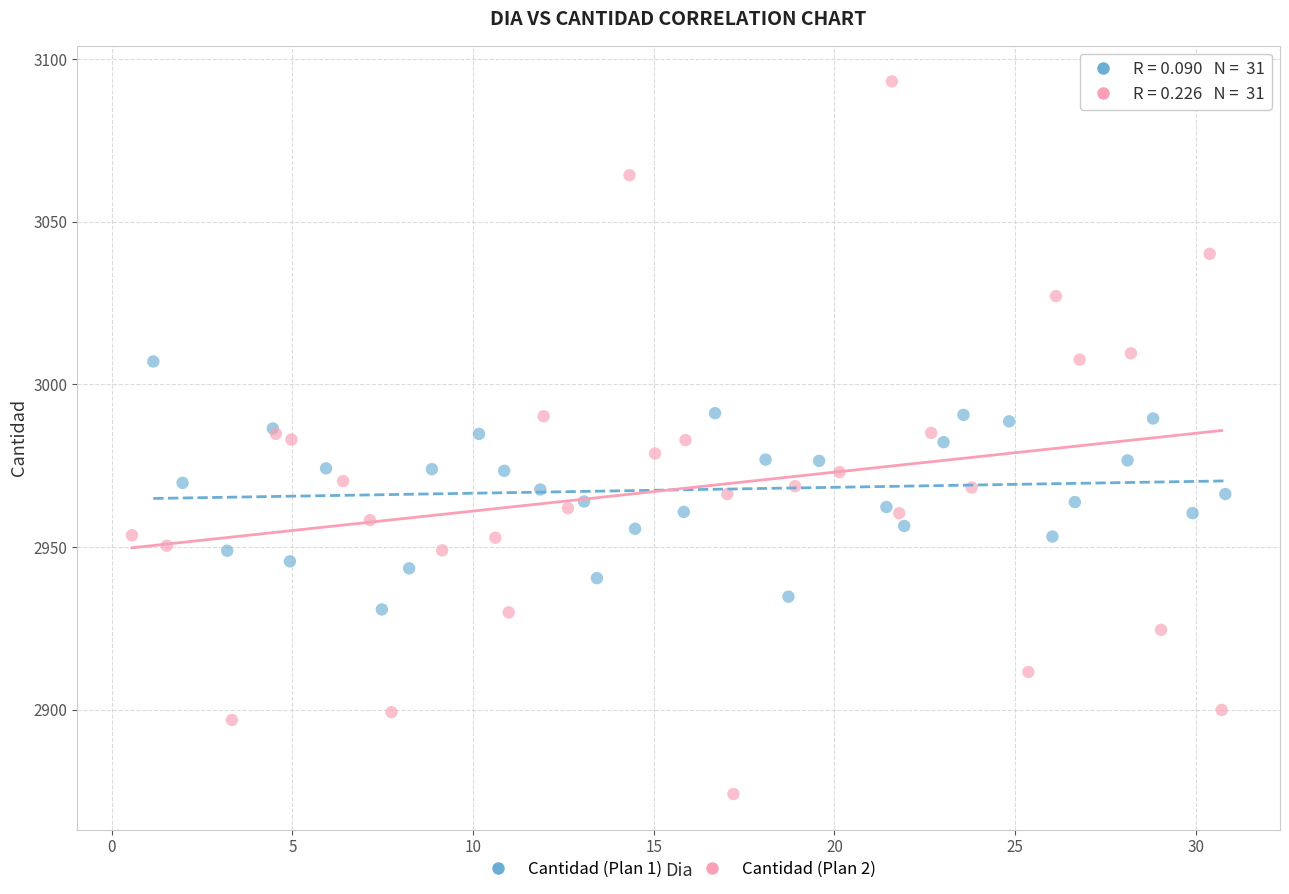

What are all the series names shown in the legend?

Cantidad (Plan 1), Cantidad (Plan 2)